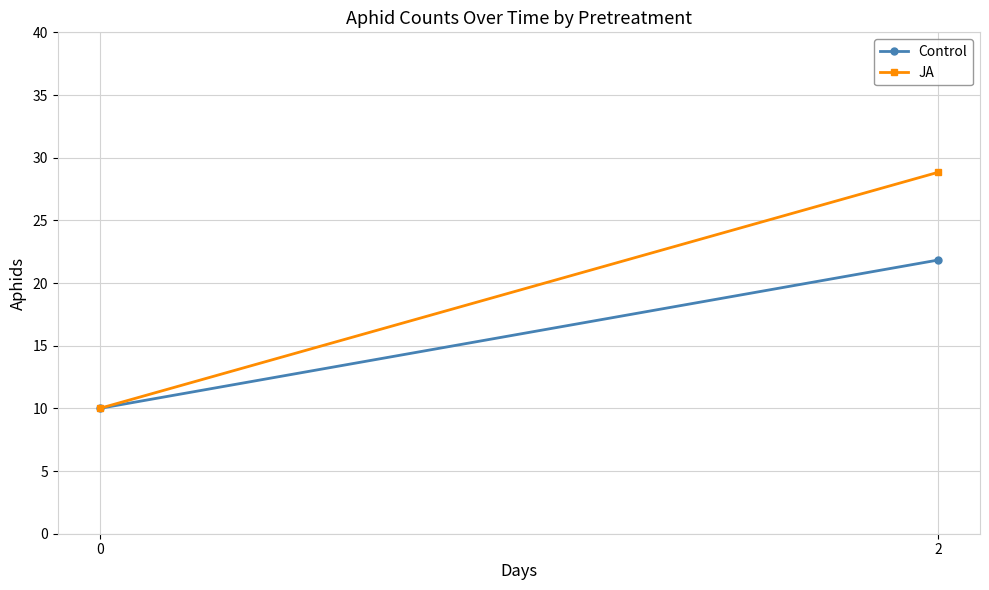

List the labels in order of Control value, smallest first.

0, 2